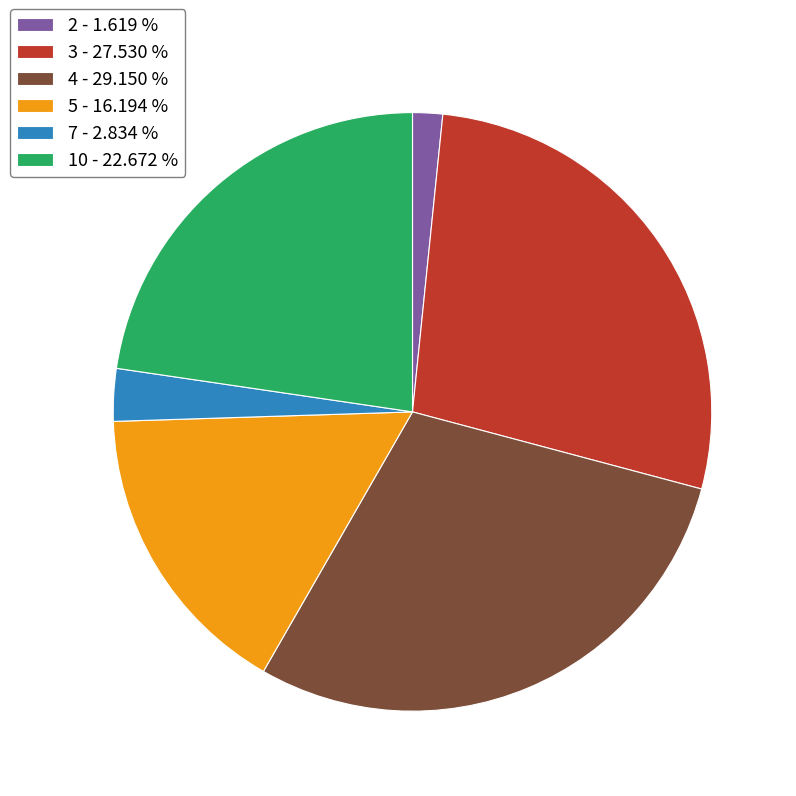

Which slice is the largest?

4